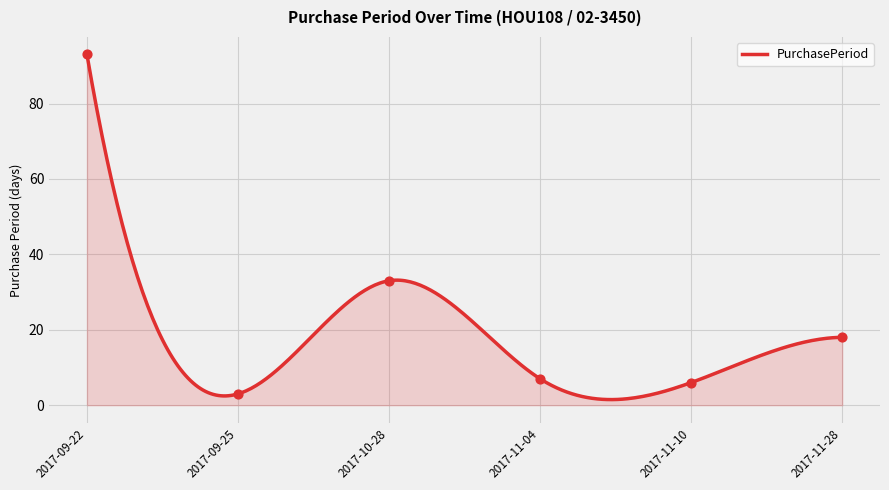

What is the change in value from 2017-09-22 to 2017-09-25?

-90